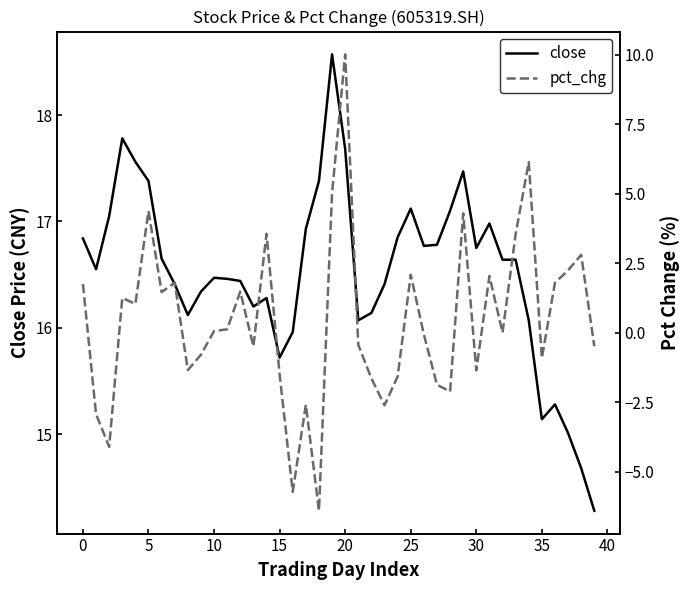

What is the difference between the maximum and second lowest values in the close series?

3.9